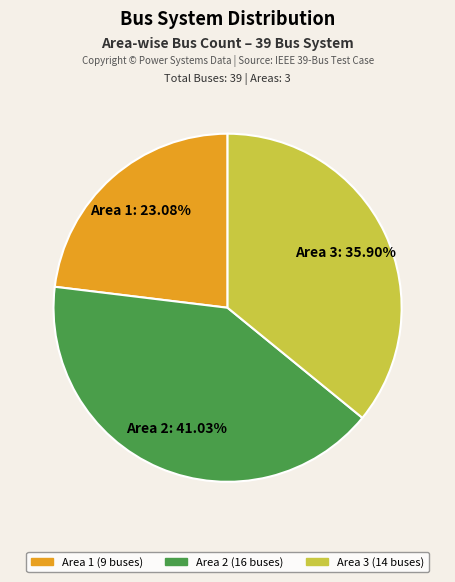

What portion of the pie excludes Area 2?

59.0%